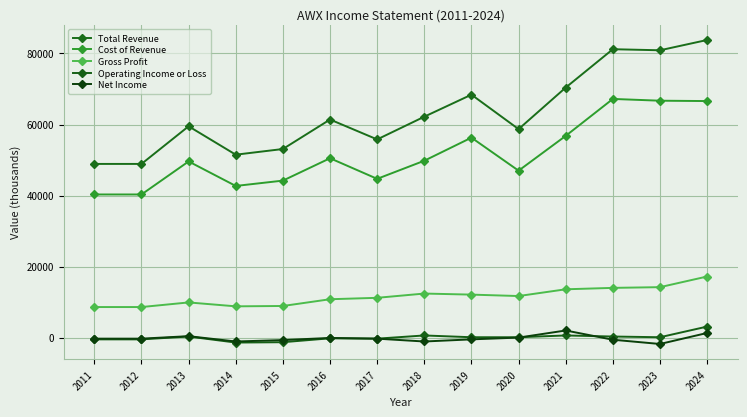

True or false: Net Income and Gross Profit intersect in this chart.

False